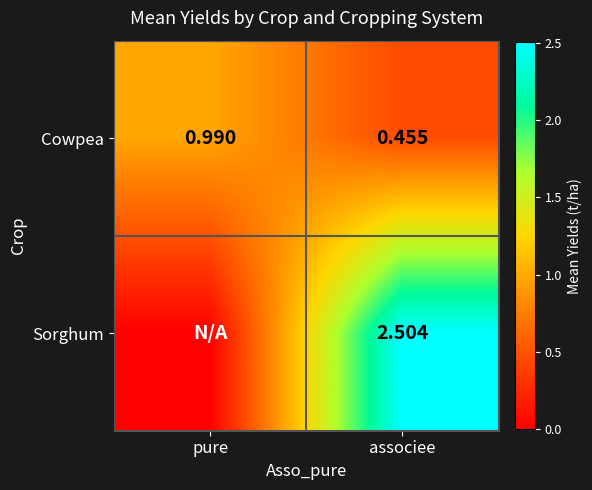

At which label does Cowpea reach its minimum?

associee